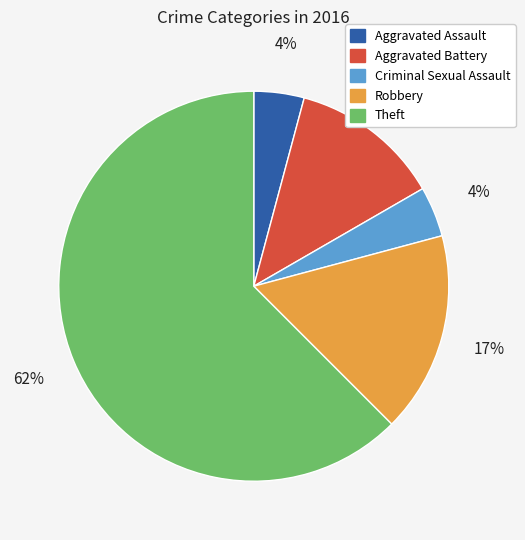

Which category has the biggest portion of the pie?

Theft